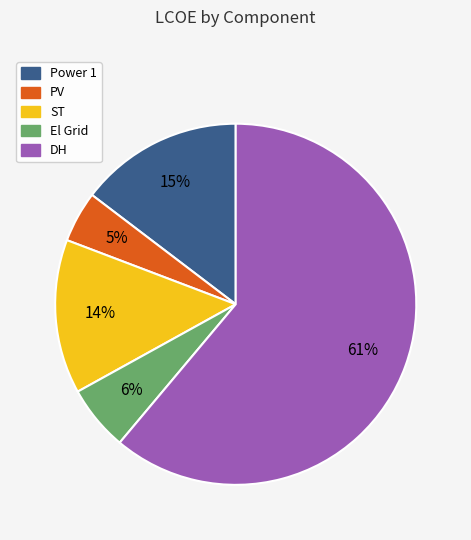

Is it true that ST is 14% of the pie?

True